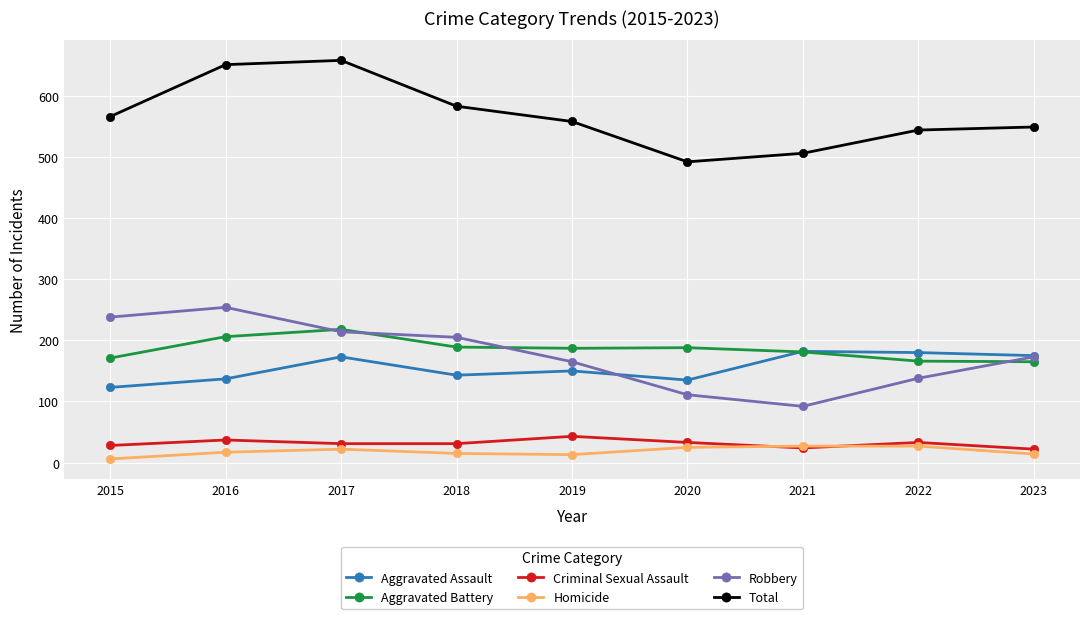

How many values in the Homicide series are below 17?

4